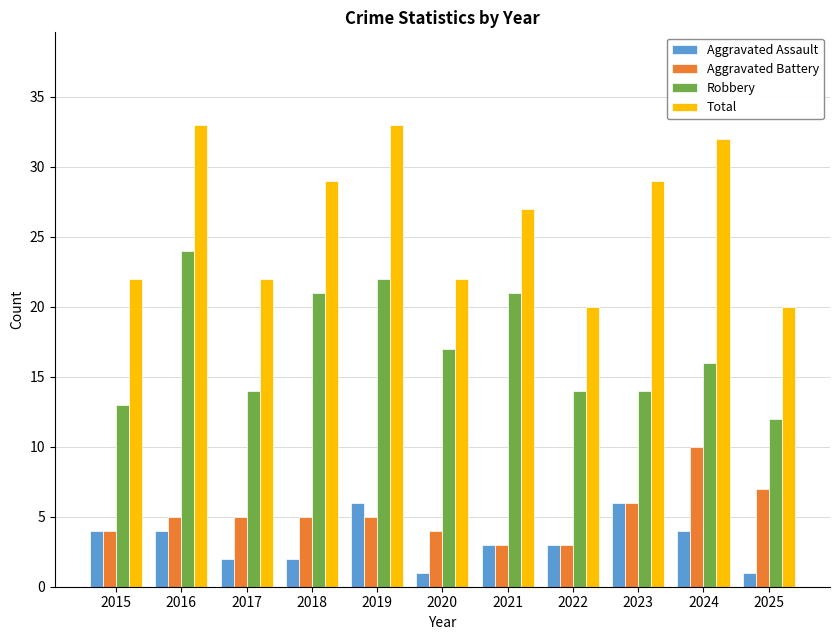

What is the difference between the highest and lowest values at 2018?

27